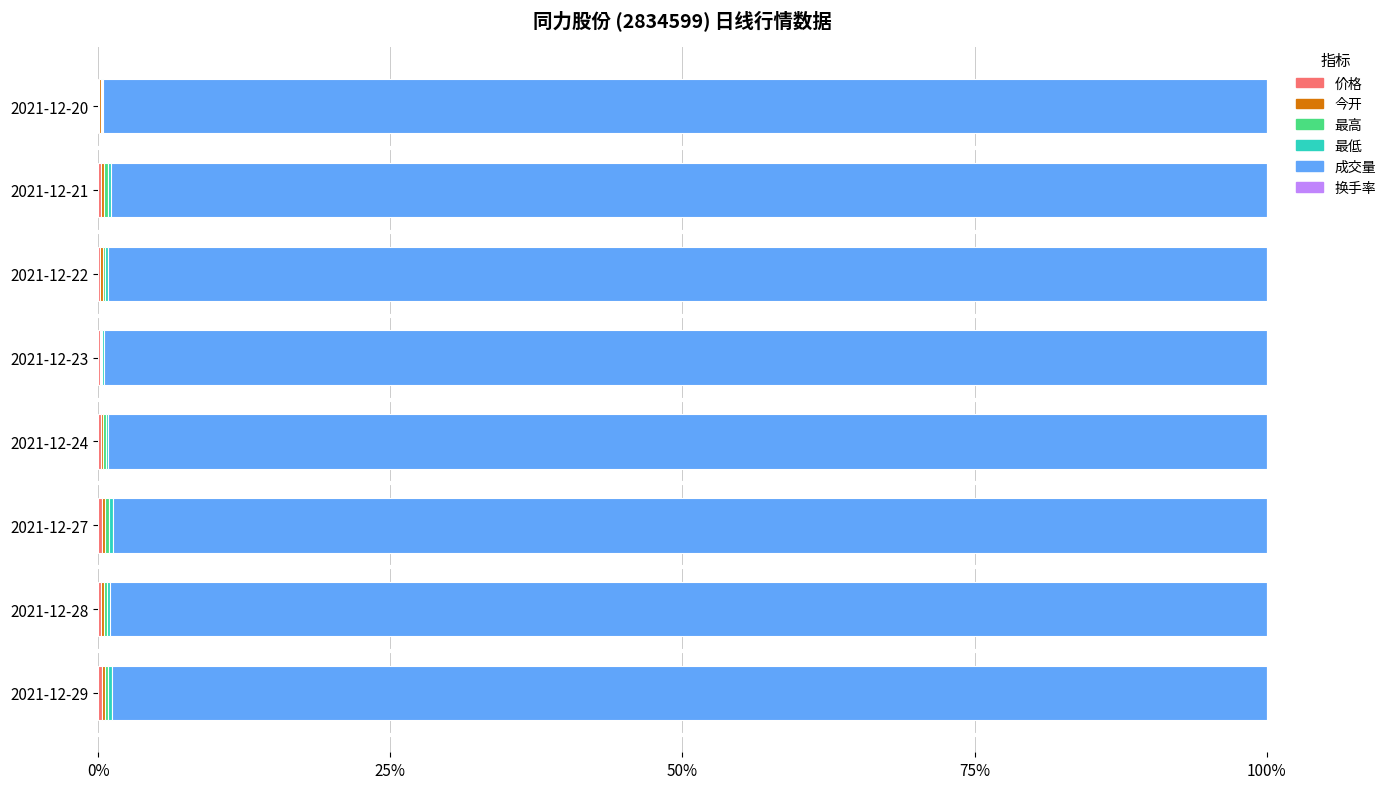

Which series has the largest total across all categories?

成交量